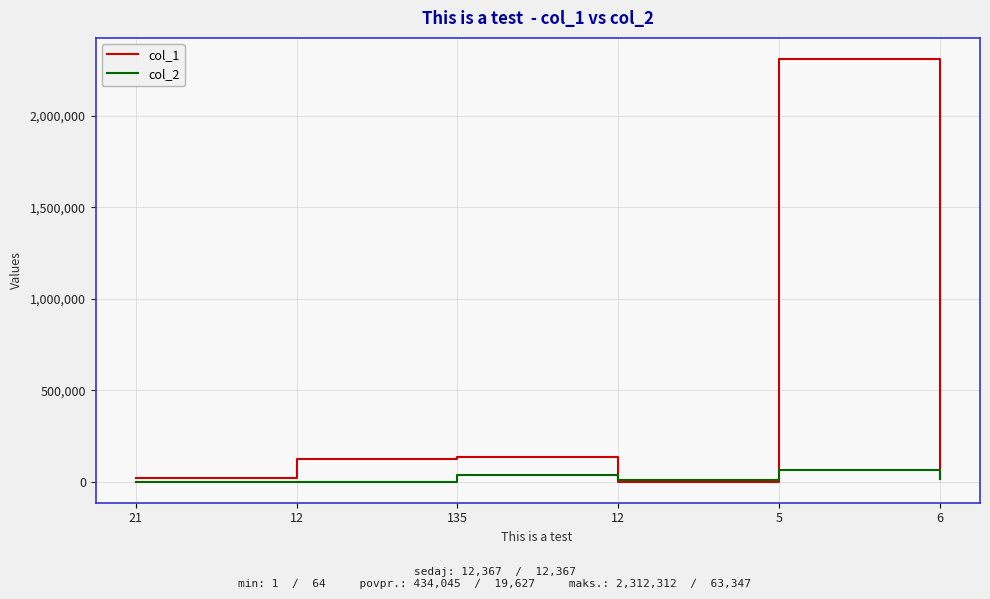

How many intersections are there between col_2 and col_1?

2